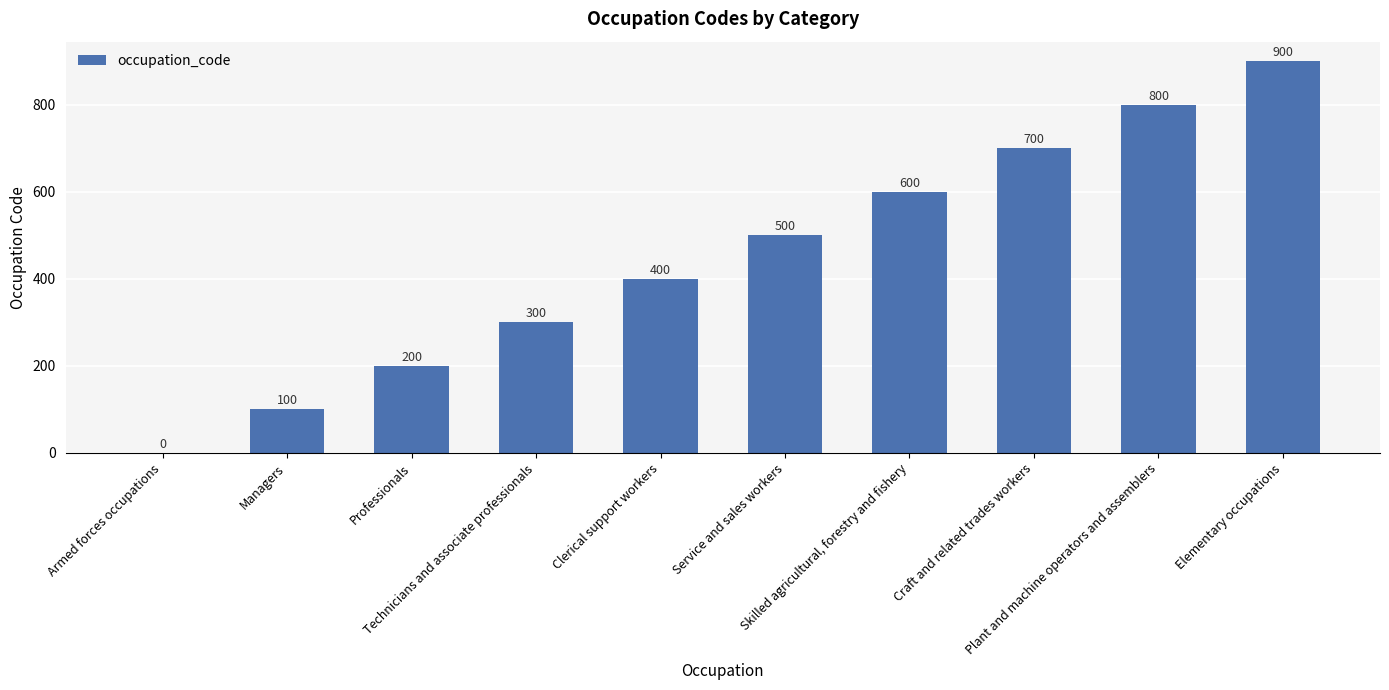

How many values are between 200 and 700?

6